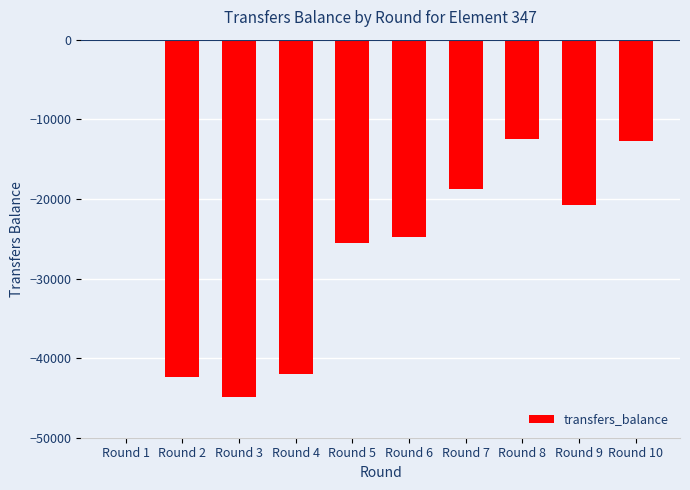

What is the sum of the values at Round 6 and Round 8?

-37308